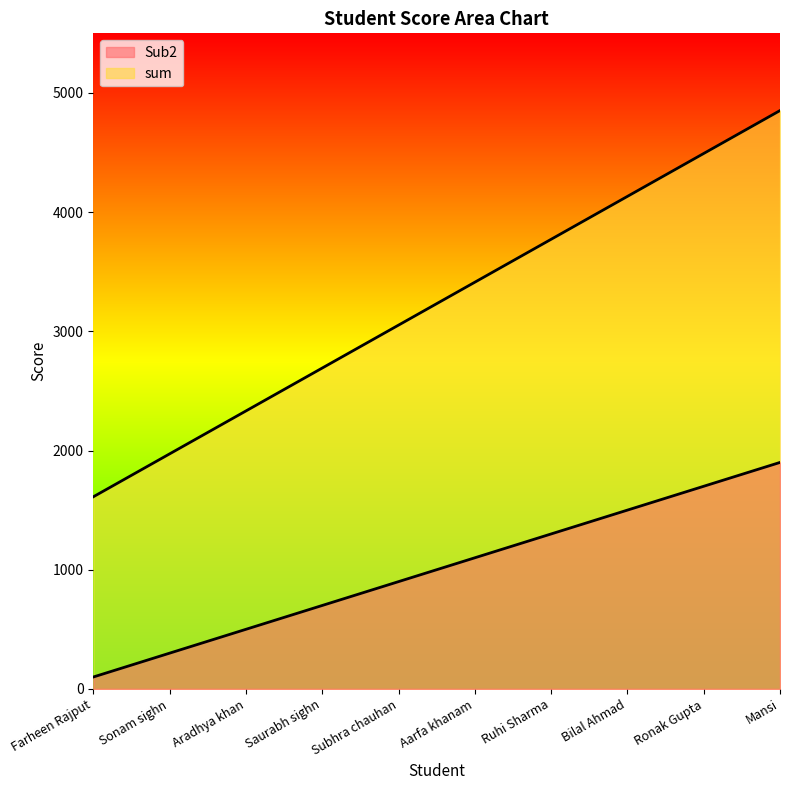

Reading right to left, extract all data points from this chart.

Sub2: 1900	1700	1500	1300	1100	900	700	500	300	100
sum: 4852	4492	4132	3772	3412	3052	2692	2332	1972	1612